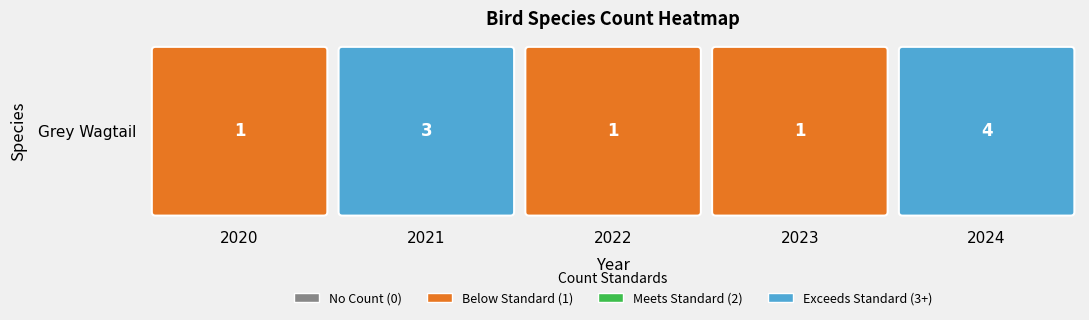

Reading left to right, list all the values displayed in this chart.

2020=1	2021=3	2022=1	2023=1	2024=4